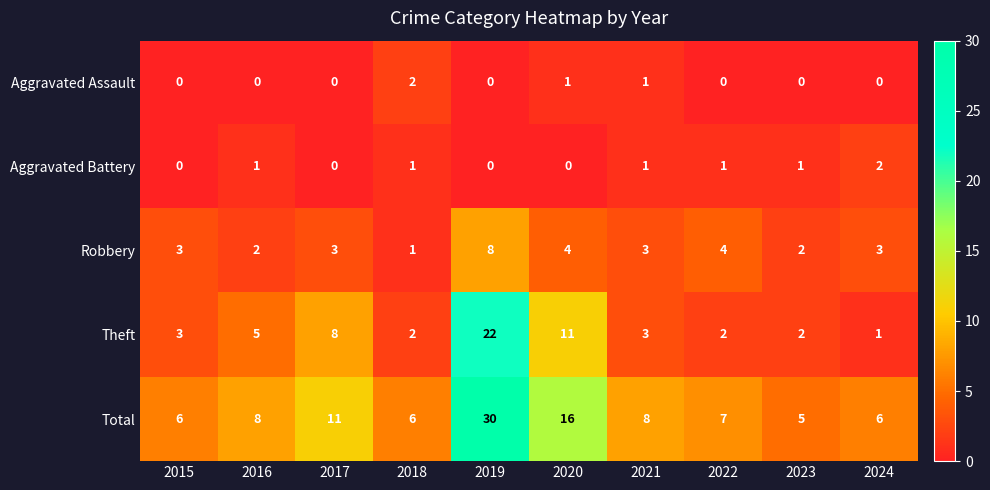

Which label corresponds to the largest value in the chart?

2019